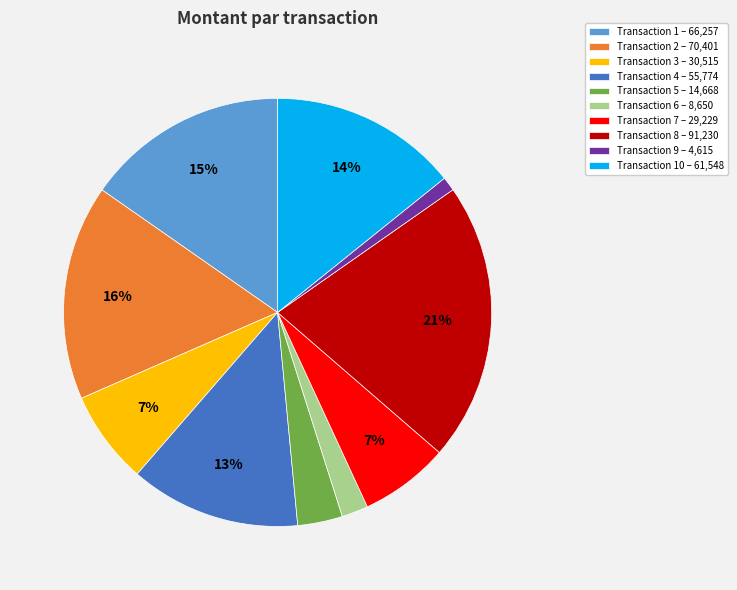

What is the ratio of the value at Transaction 3 – 30,515 to the value at Transaction 2 – 70,401?

0.4